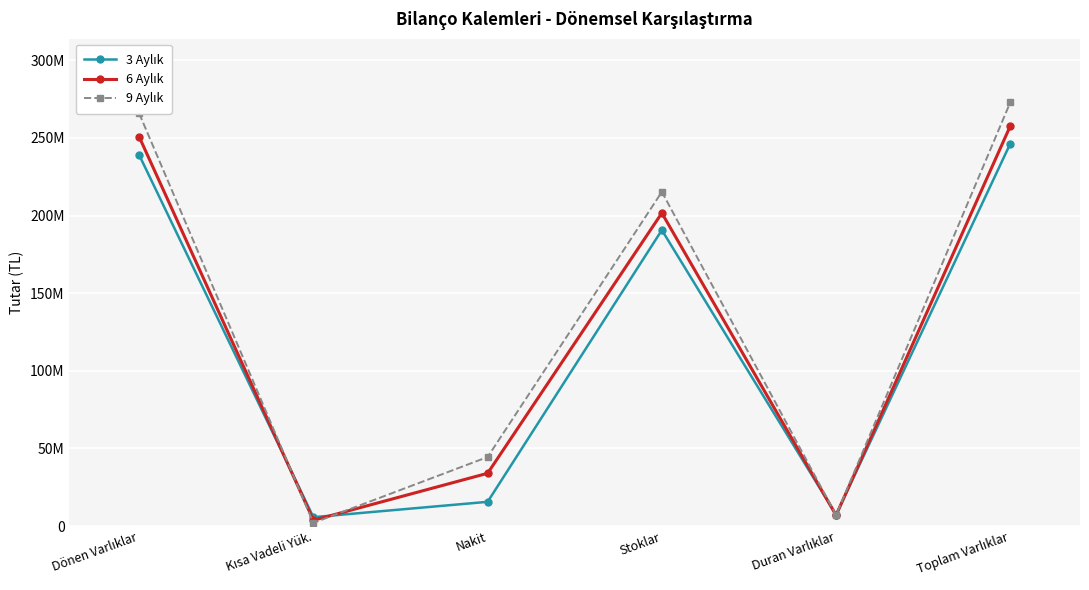

What is the sum of all 3 Aylık values?

704787823